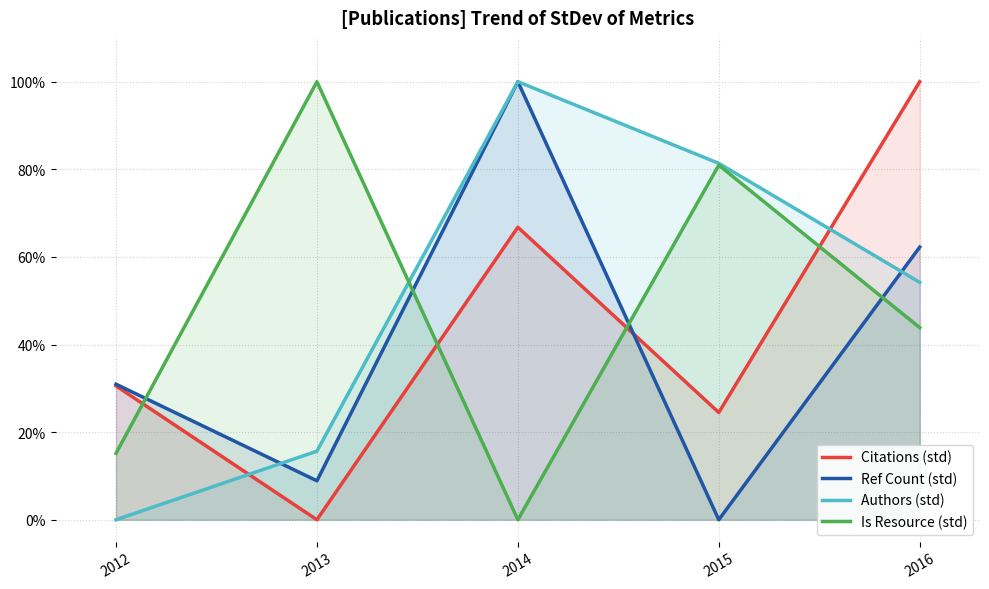

What is the sum of all Ref Count (std) values?

2.0